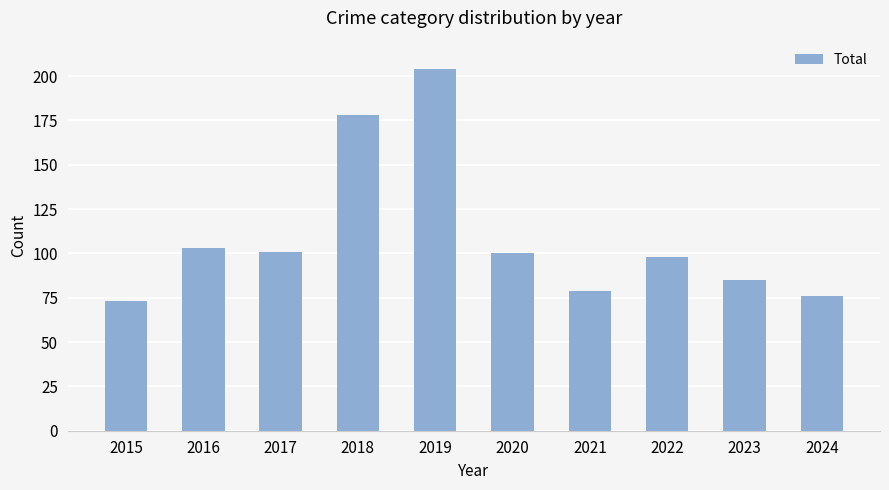

Reading left to right, list all the values displayed in this chart.

2015=73	2016=103	2017=101	2018=178	2019=204	2020=100	2021=79	2022=98	2023=85	2024=76